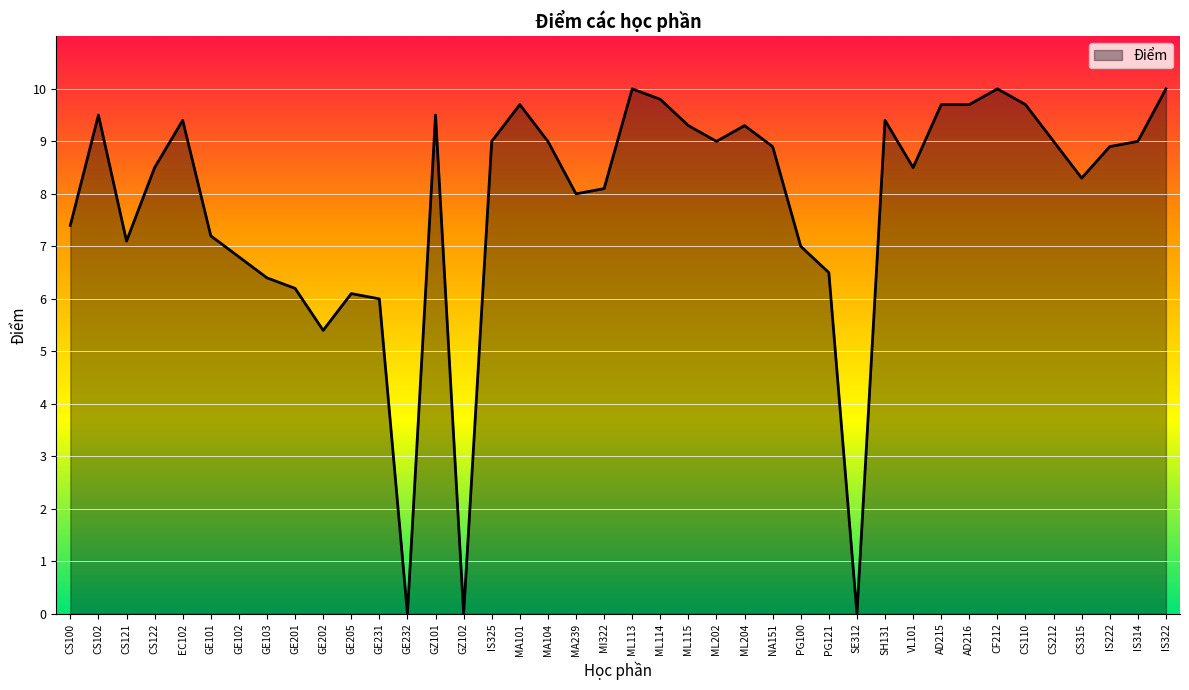

What is the greatest value displayed?

10.0